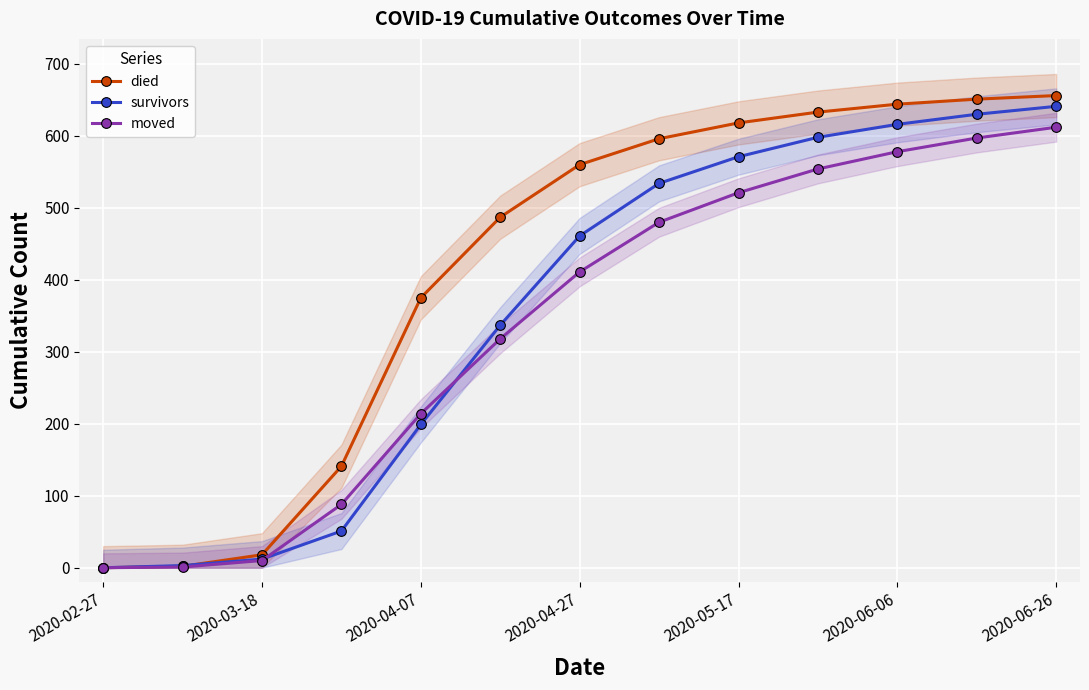

At which label is died closest to 328?

2020-04-07